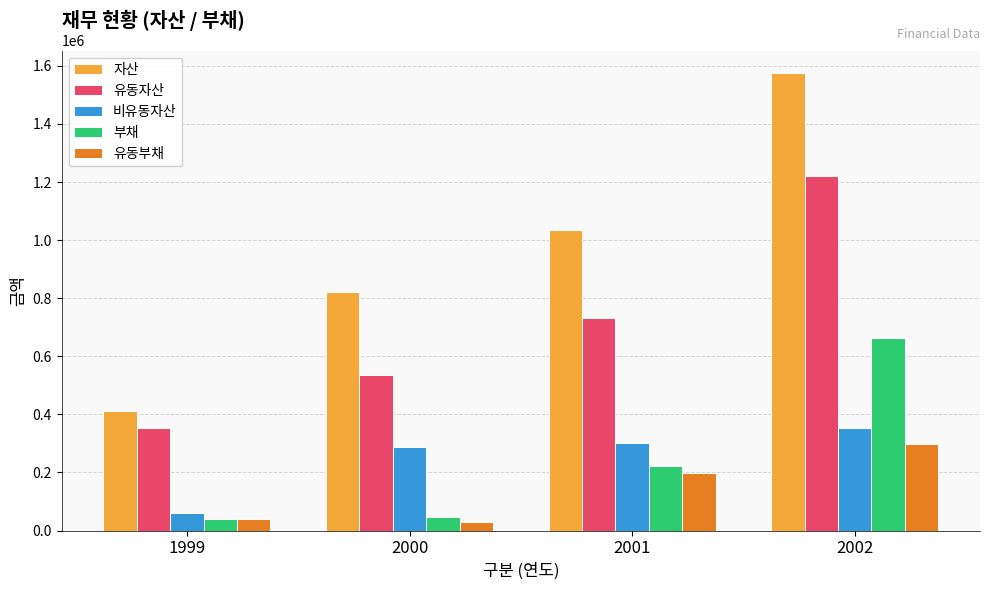

How many bars are there in each group?

5